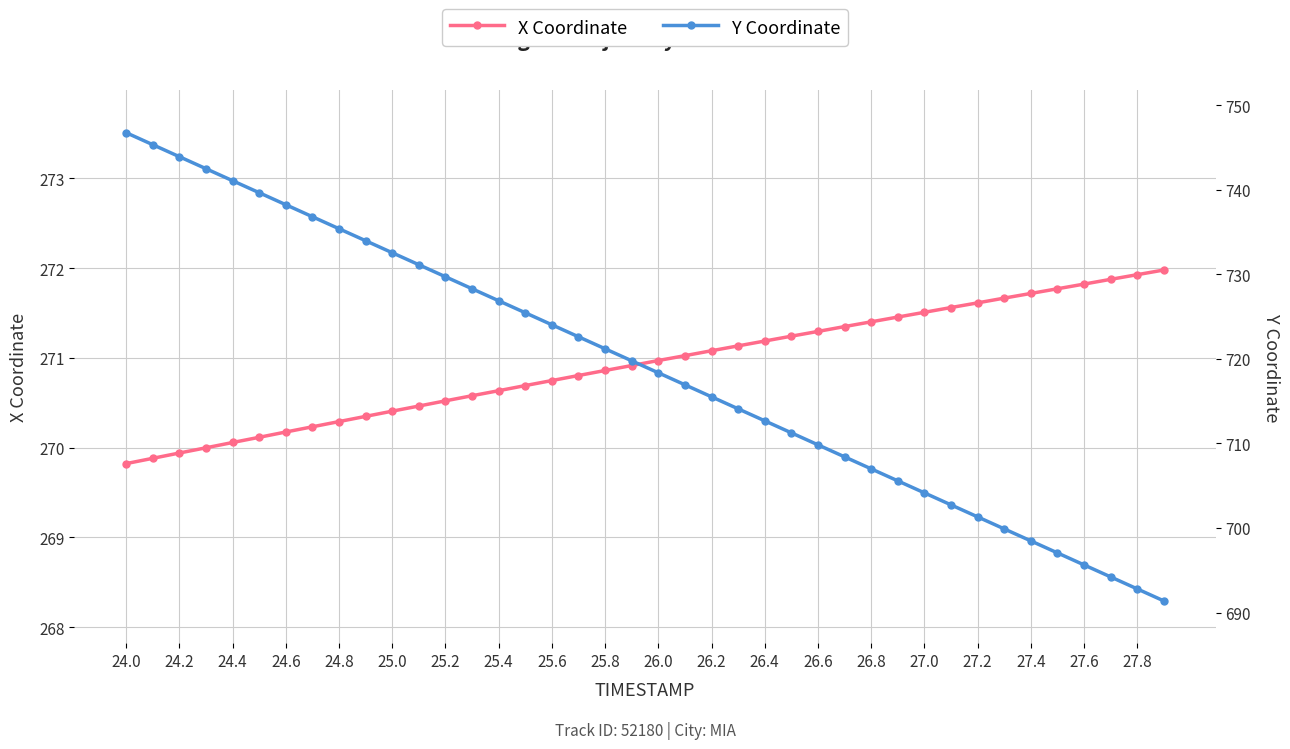

What are all the series names shown in the legend?

X Coordinate, Y Coordinate